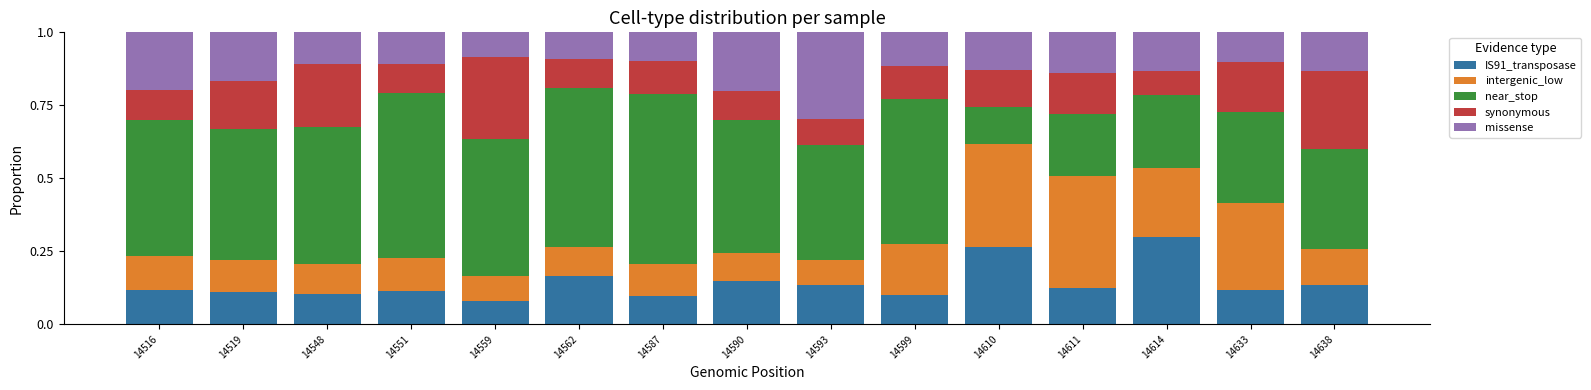

How many bars are there in total?

15